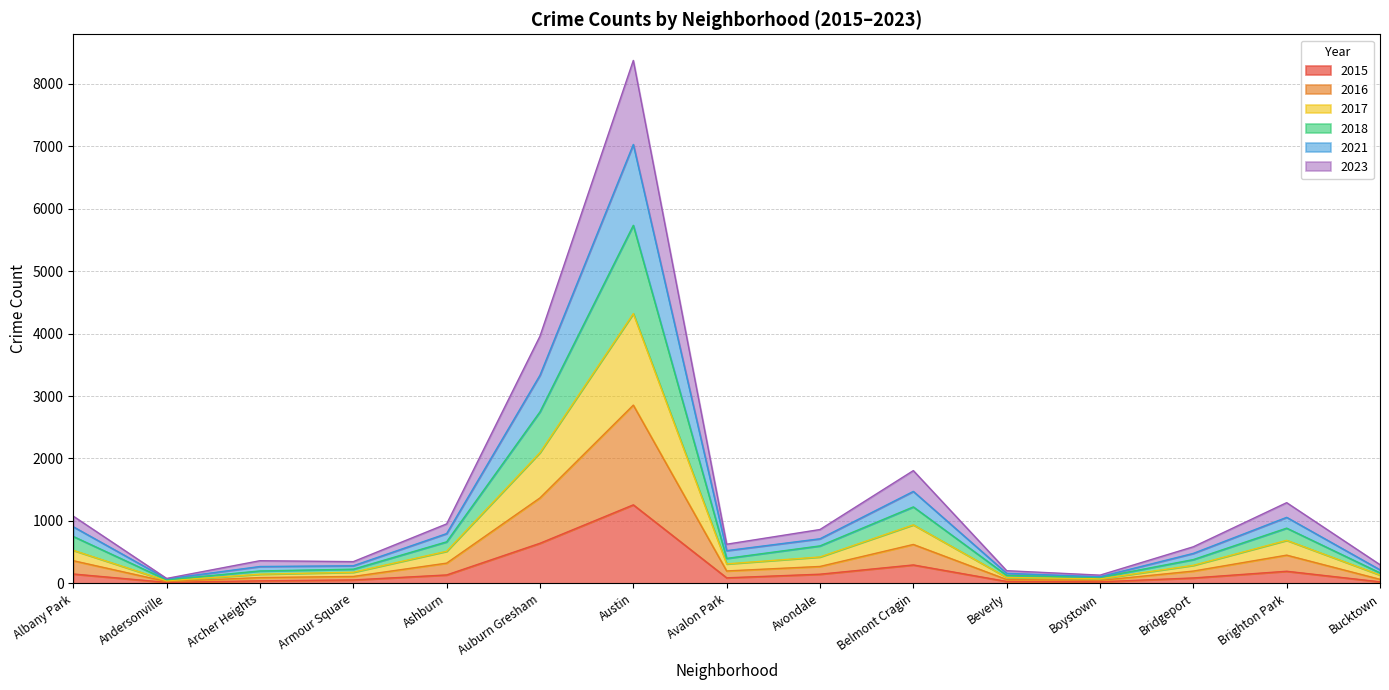

True or false: 2016 has more than 1 interior local peaks.

True